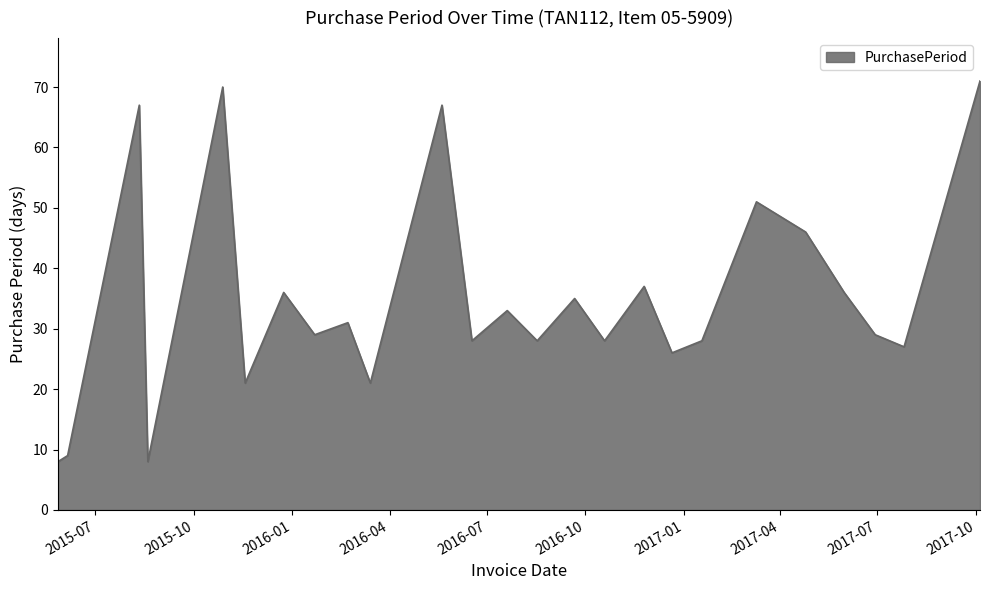

What is the difference between the maximum and minimum values?

63